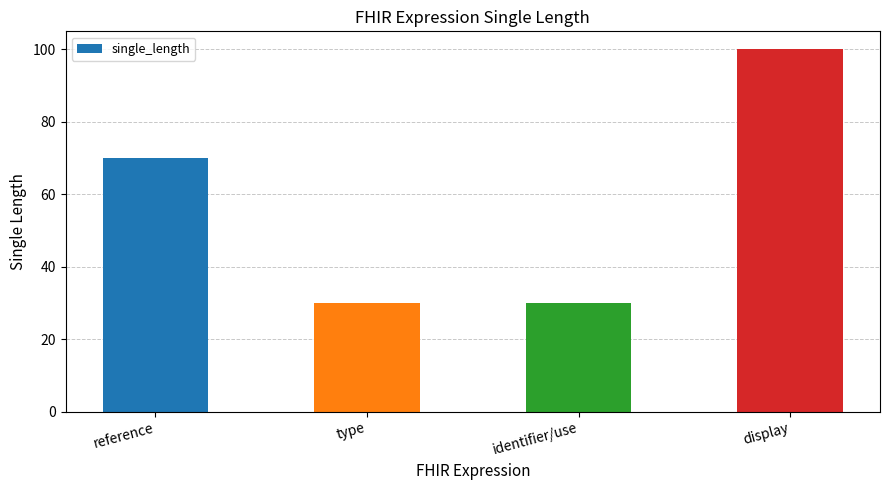

How many categories are shown in the chart?

4